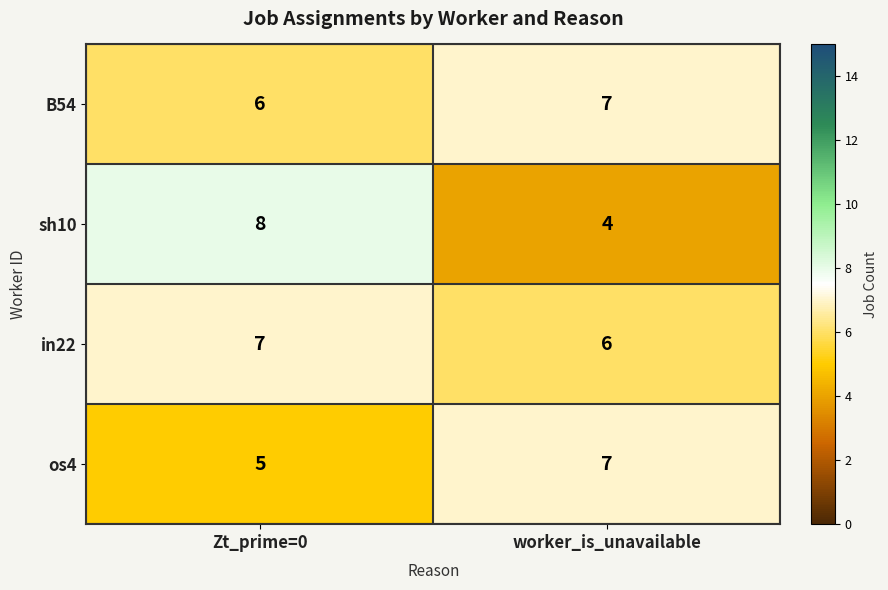

What is the sum of all in22 values?

13